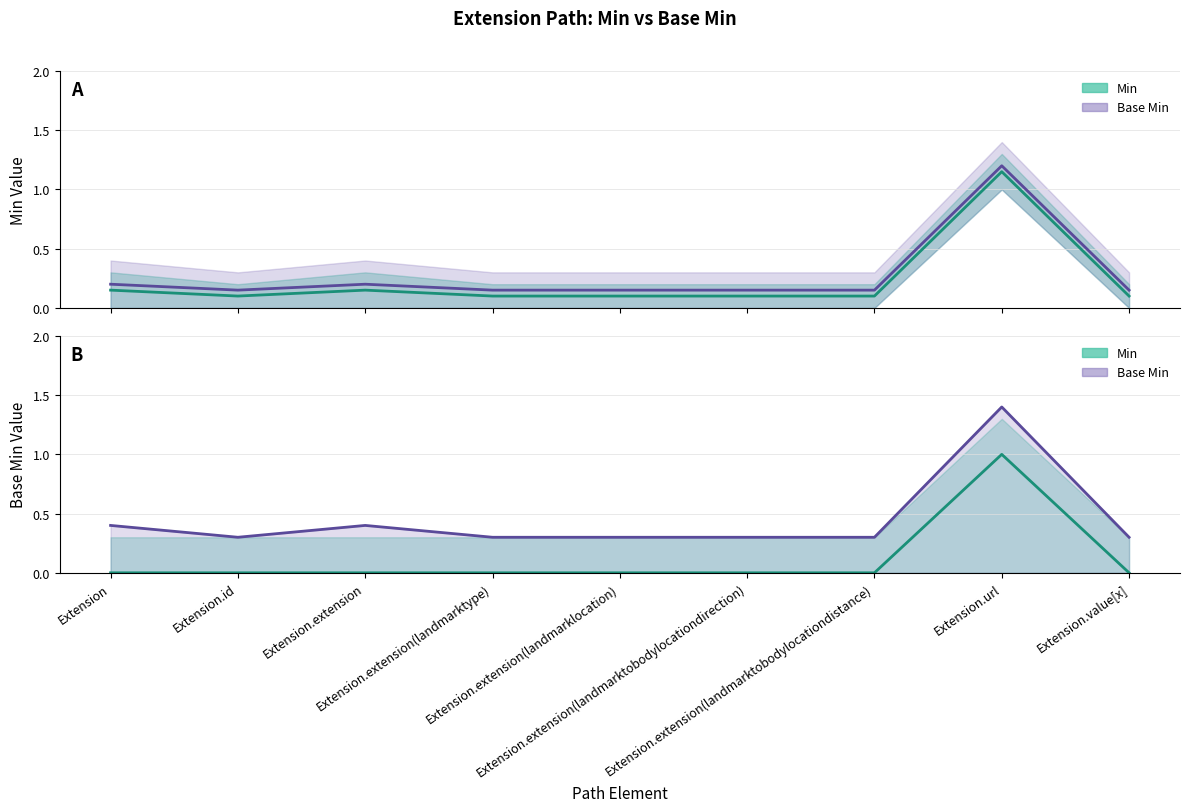

What is the label of the 7th point from the right?

Extension.extension